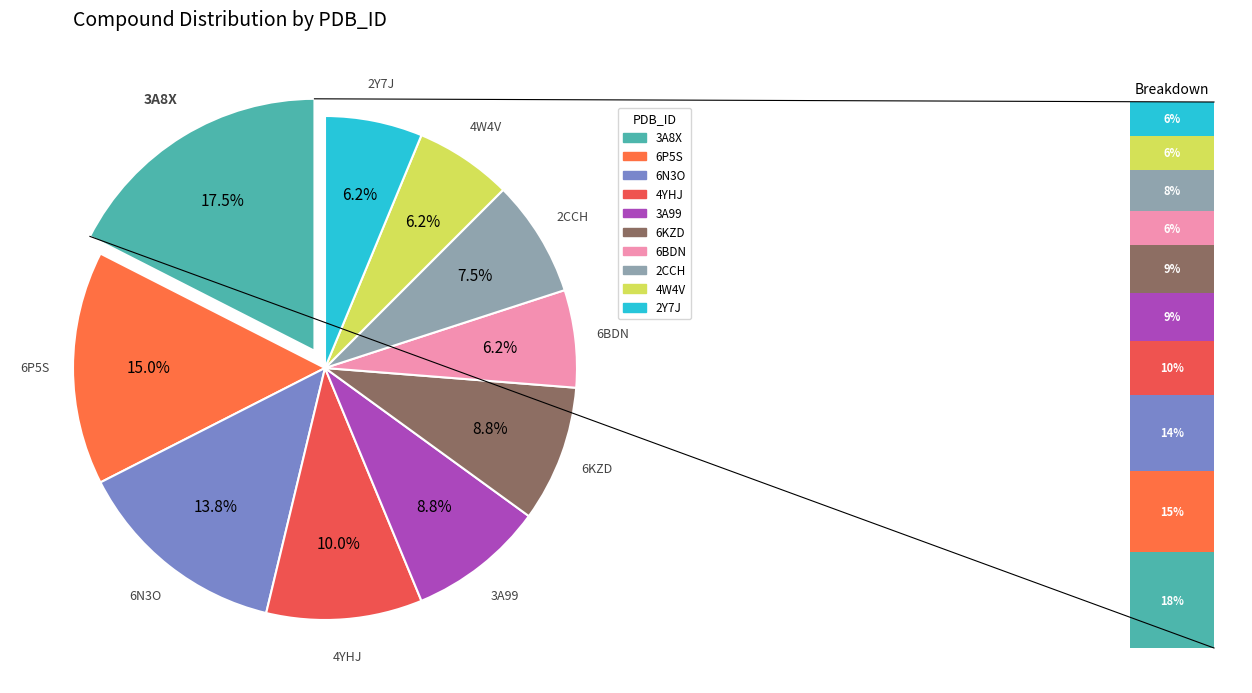

What is the change in value from 6KZD to 6BDN?

-2